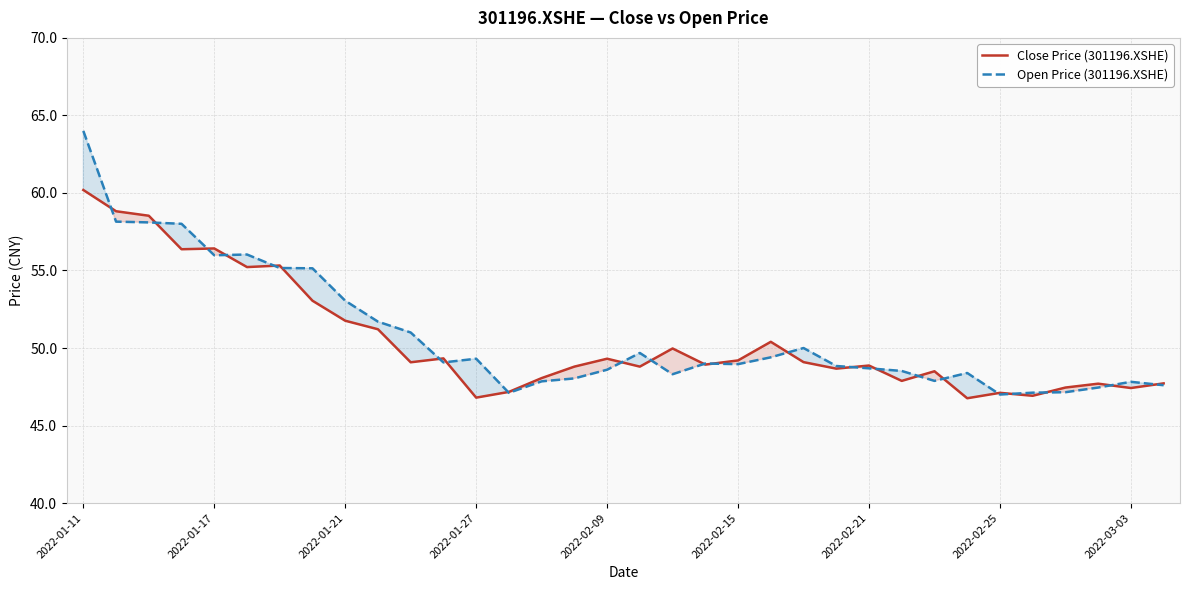

Reading right to left, transcribe all the data shown in this chart.

Close Price (301196.XSHE): 47.7	47.4	47.7	47.5	46.9	47.1	46.8	48.5	47.9	48.9	48.7	49.1	50.4	49.2	48.9	50.0	48.8	49.3	48.8	48.1	47.2	46.8	49.3	49.1	51.2	51.8	53.0	55.3	55.2	56.4	56.4	58.5	58.8	60.2
Open Price (301196.XSHE): 47.6	47.8	47.5	47.1	47.1	47.0	48.4	47.9	48.5	48.7	48.8	50.0	49.4	49.0	49.0	48.3	49.7	48.6	48.0	47.9	47.1	49.3	49.1	51.0	51.7	53.0	55.1	55.2	56.0	56.0	58.0	58.1	58.1	64.0